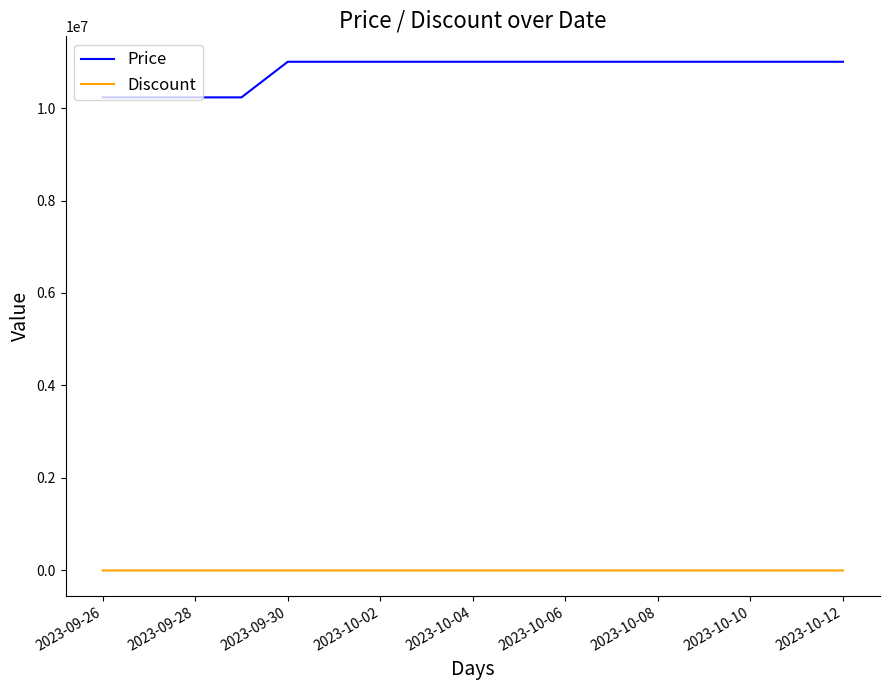

Which series has the widest spread of values?

Price